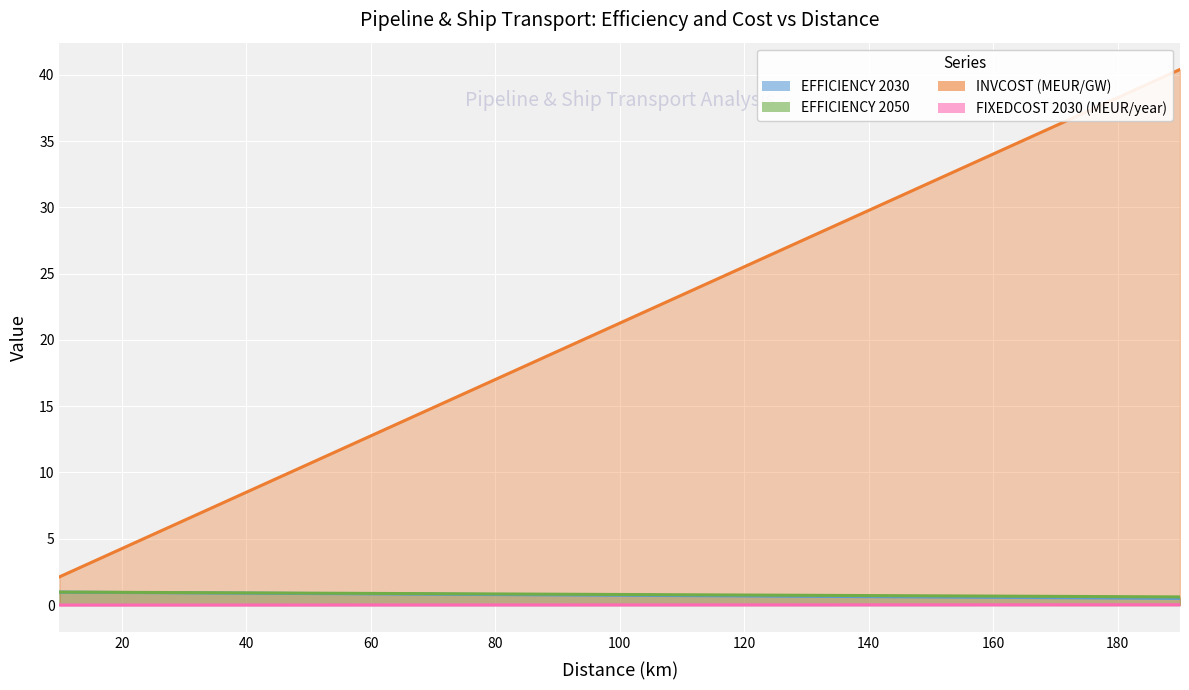

At how many categories does at least one series exceed 22?

9